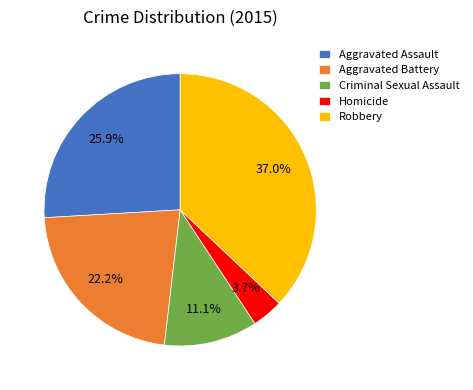

Approximately how many times larger is the value at Aggravated Assault compared to Homicide?

7.0